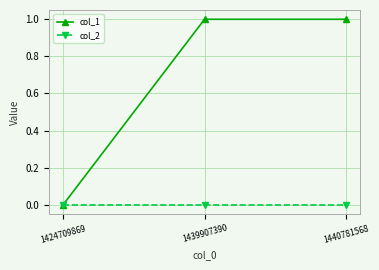

Which series has the largest total across all categories?

col_1